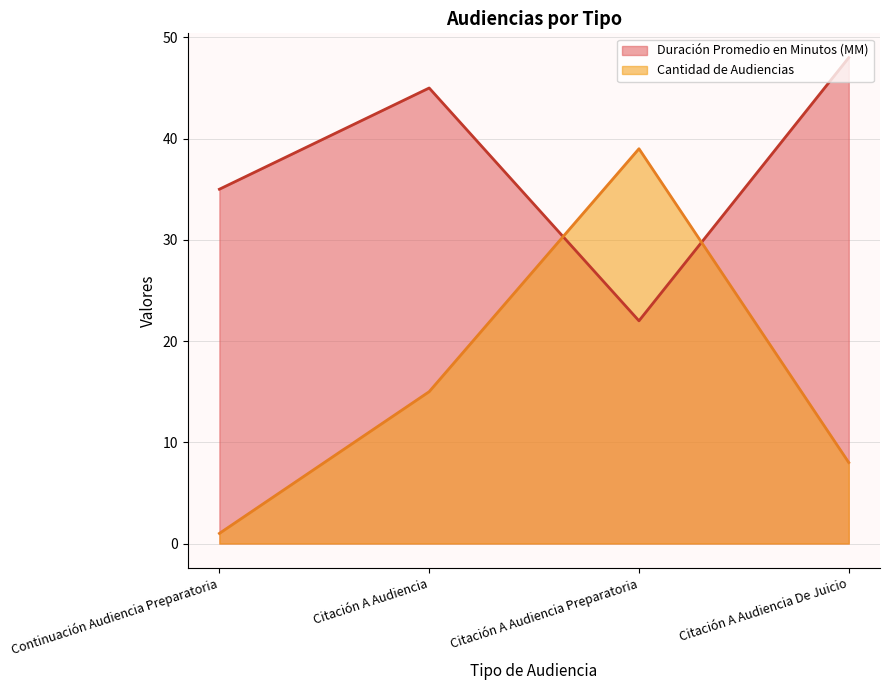

Is the value of Cantidad de Audiencias at Citación A Audiencia greater than the value of Duración Promedio en Minutos (MM) at Citación A Audiencia Preparatoria?

No